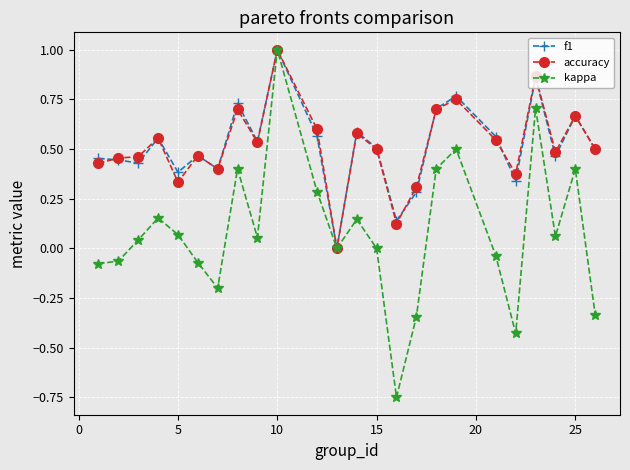

What is the highest value of the accuracy series?

1.0